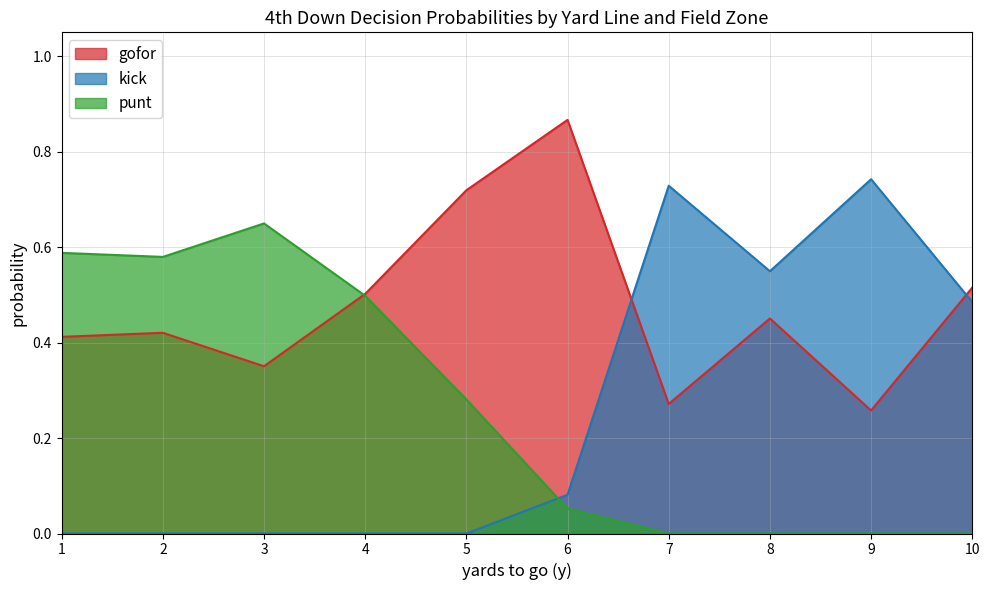

Between 4 and 7, which series saw the biggest shift?

kick